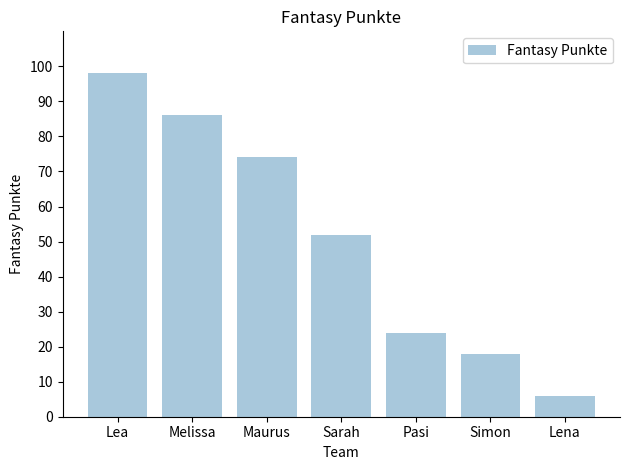

What value does the data have at Pasi?

24